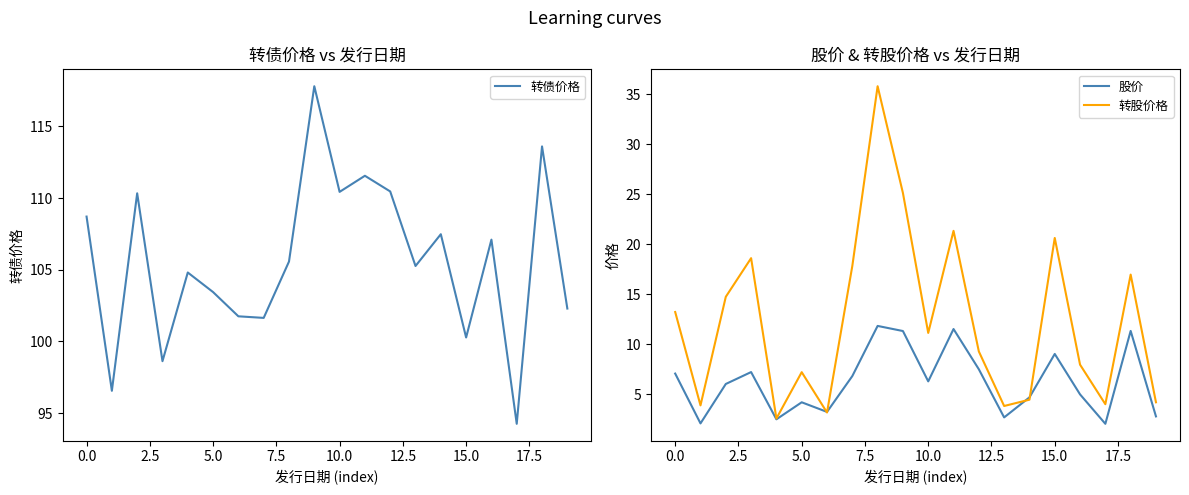

The 股价 series shows 11.2 at 5.0. True or false?

False